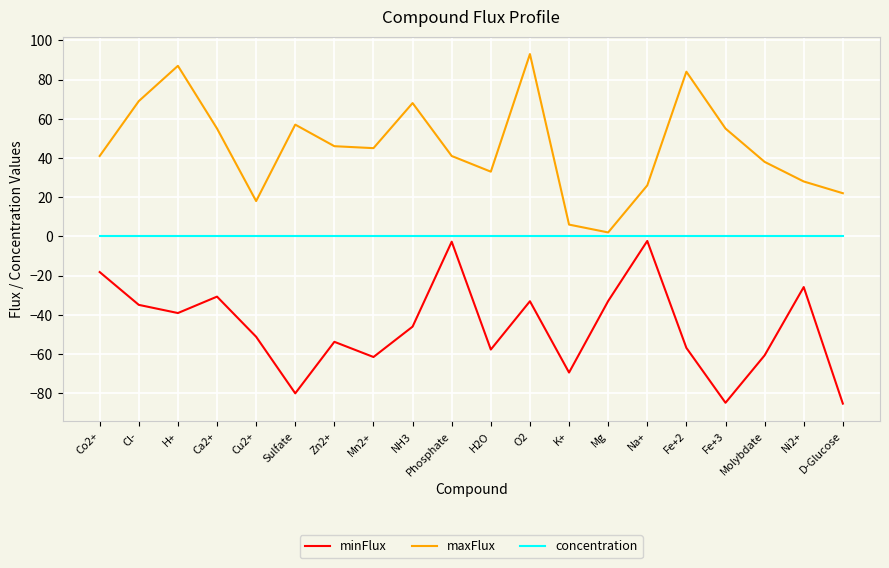

List the series in order of their overall mean, highest first.

maxFlux, concentration, minFlux